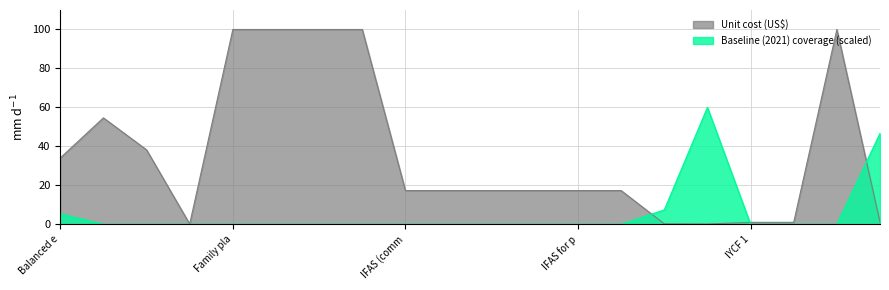

Rank the series by their average value, from highest to lowest.

Unit cost (US$), Baseline (2021) coverage (scaled)